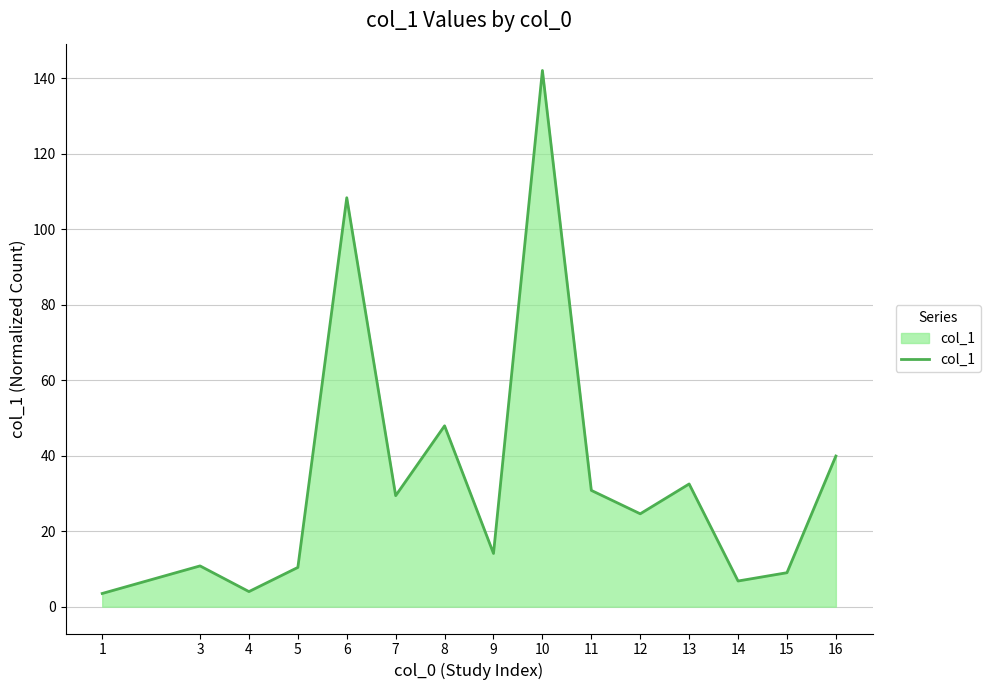

What is the difference between the maximum and minimum values?

138.5